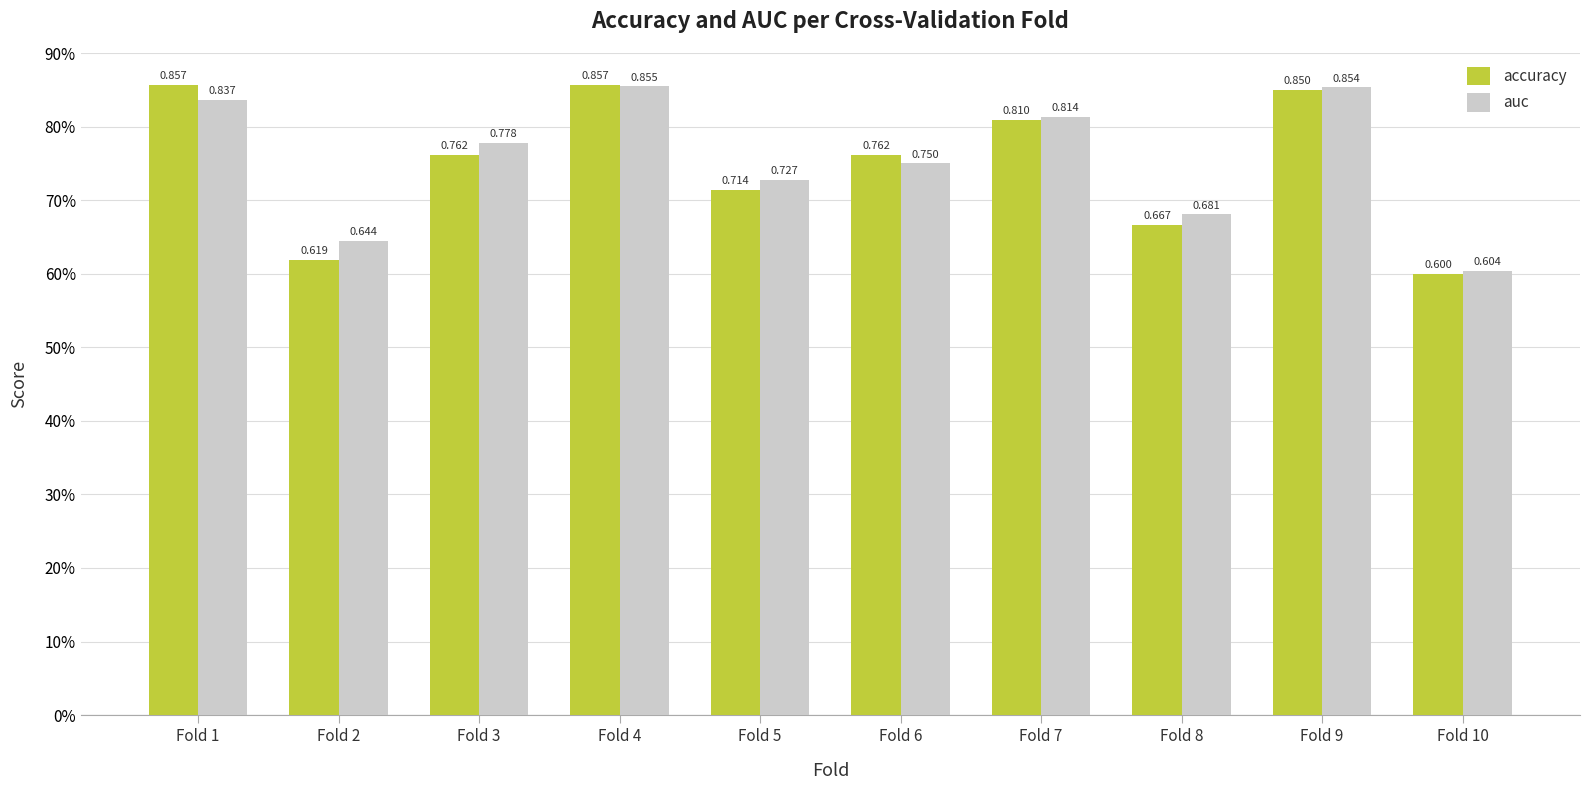

Rank the series at Fold 3 from lowest to highest value.

accuracy, auc